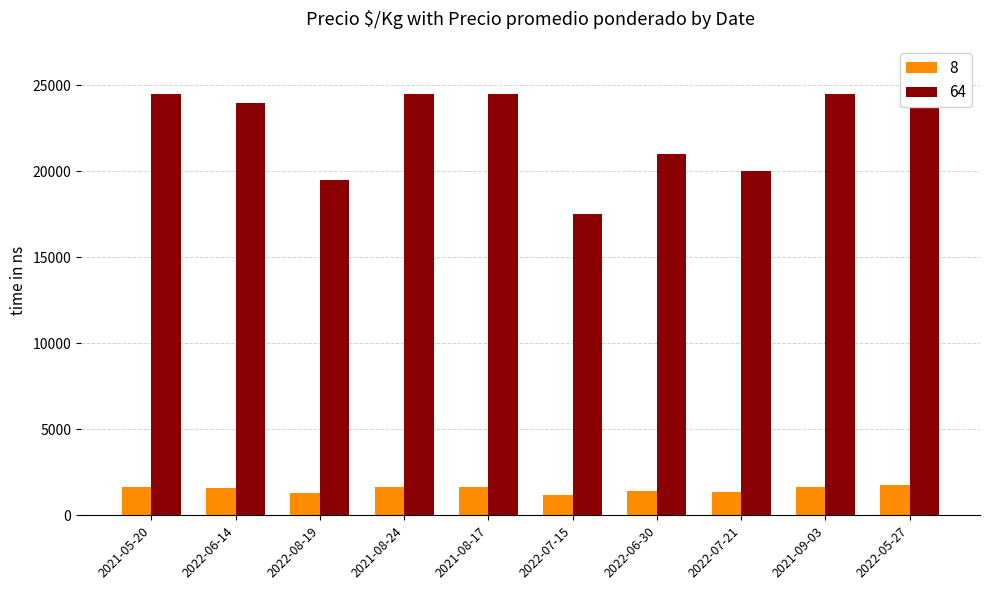

Rank the series by their average value, from lowest to highest.

8, 64